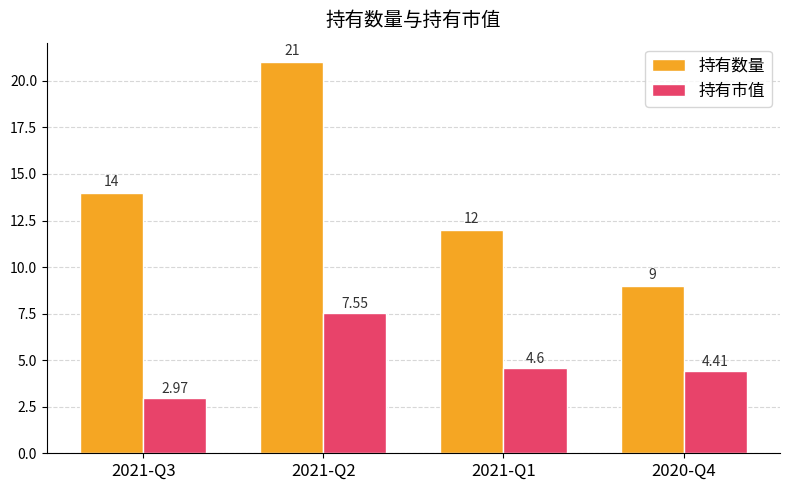

What is the maximum value for 持有数量?

21.0